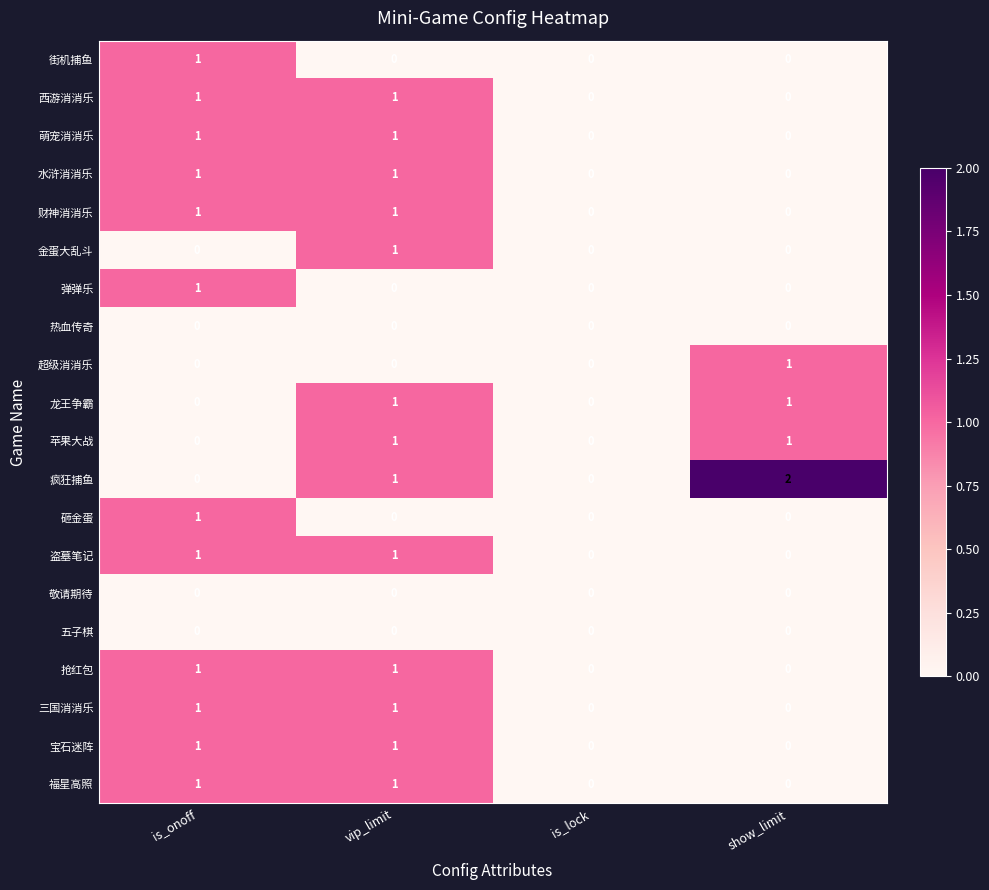

At which category is the sum across all series the highest?

vip_limit